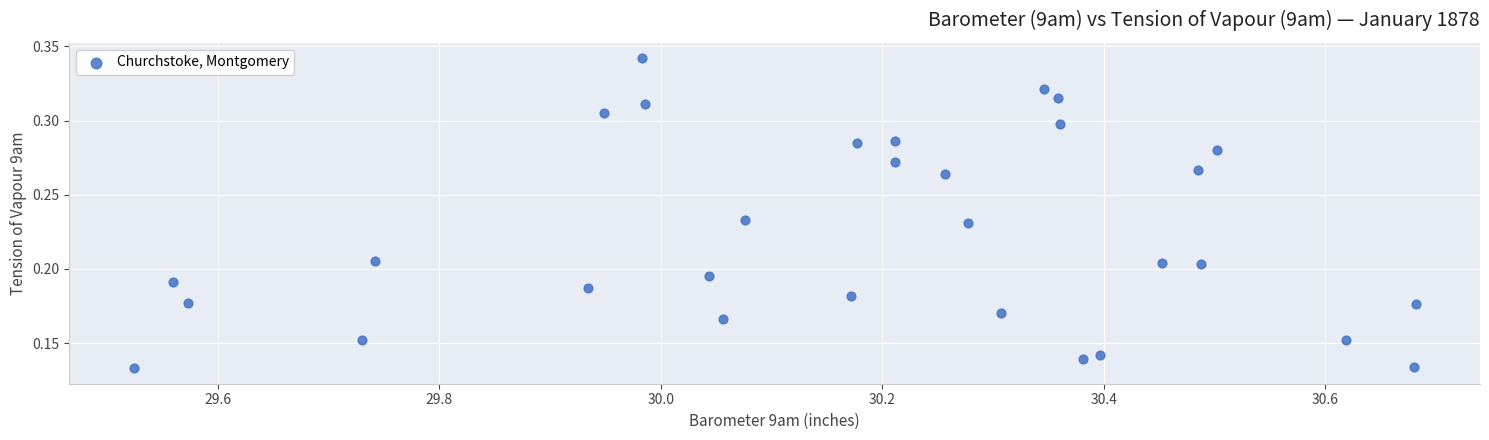

How many data points are displayed?

31